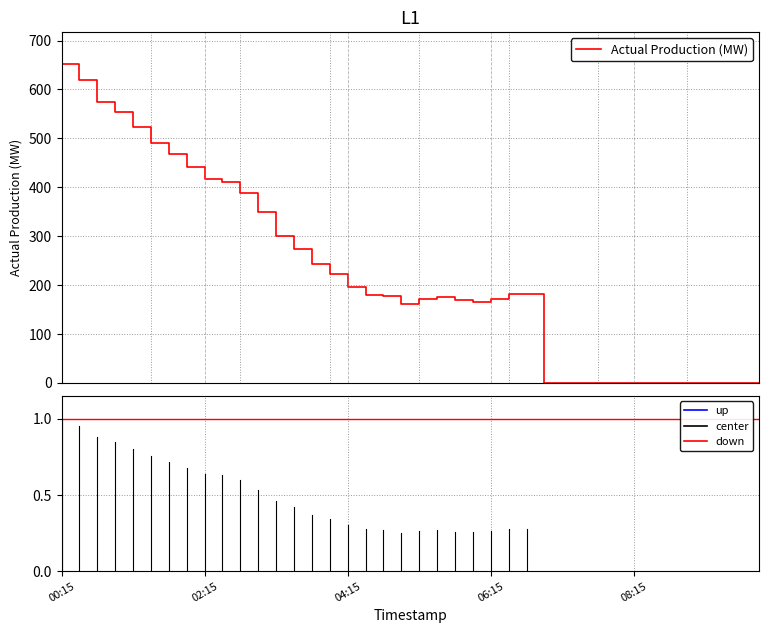

What is the difference between the maximum and minimum values?

652